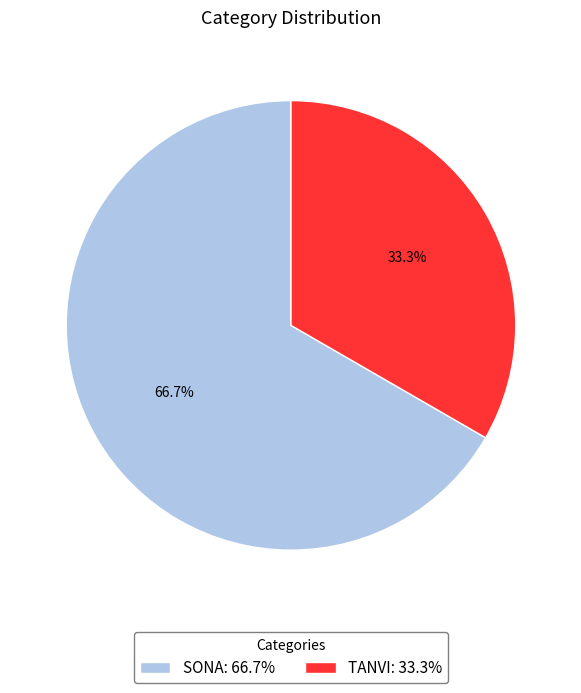

Does TANVI represent more than half of the total?

No